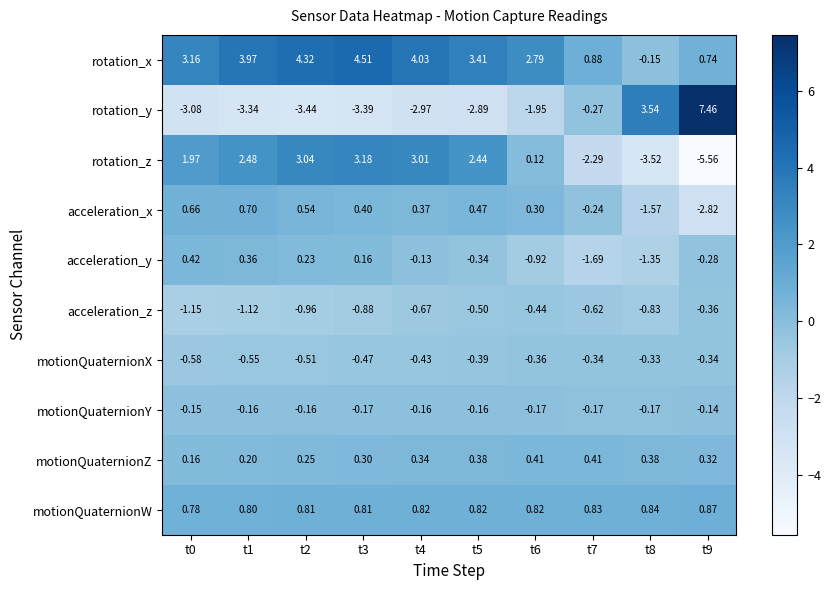

At t0, list the series in order from largest to smallest.

rotation_x, rotation_z, motionQuaternionW, acceleration_x, acceleration_y, motionQuaternionZ, motionQuaternionY, motionQuaternionX, acceleration_z, rotation_y